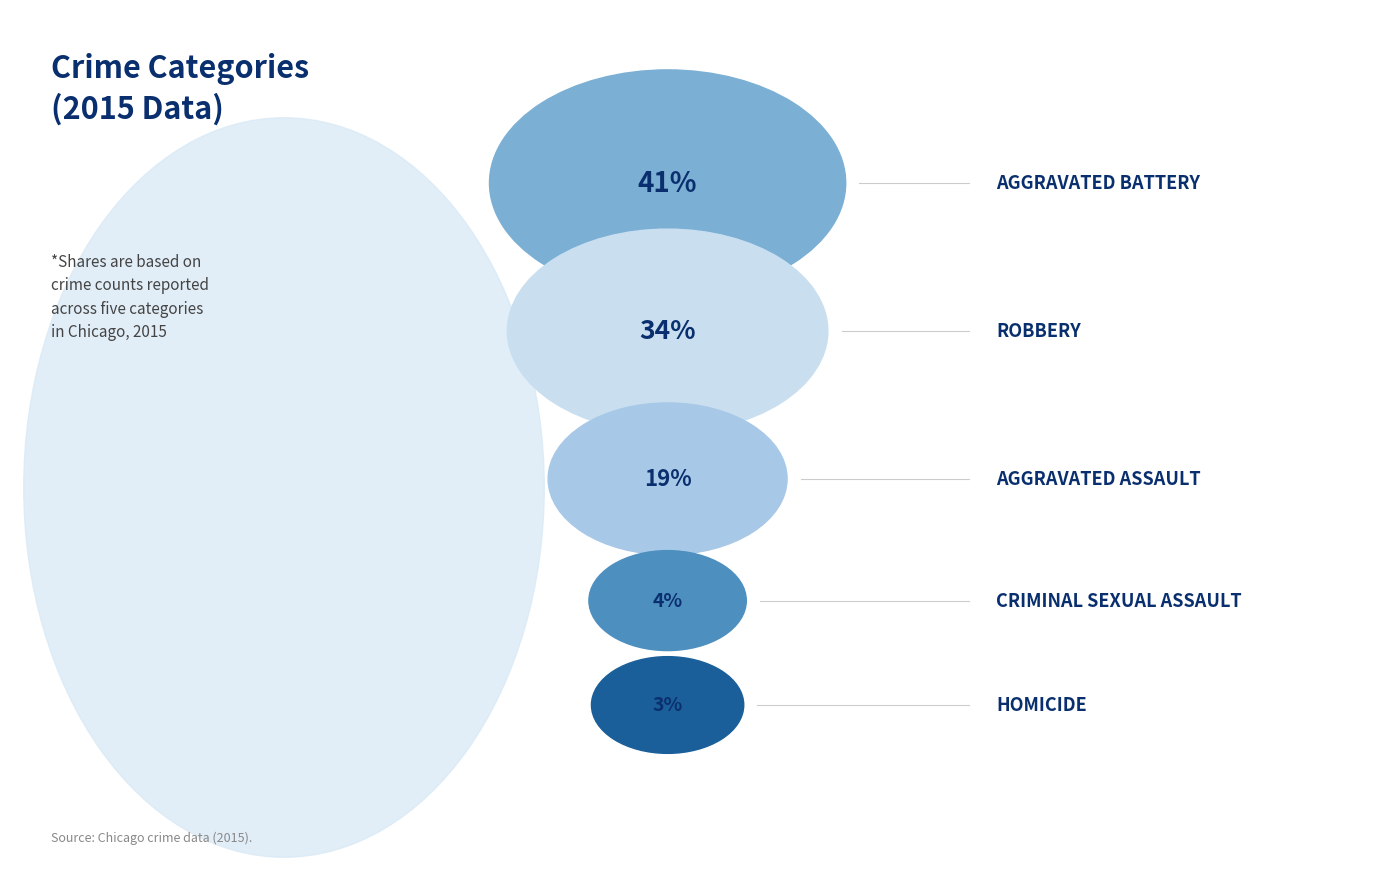

True or false: Criminal Sexual Assault accounts for 4% of the total.

True